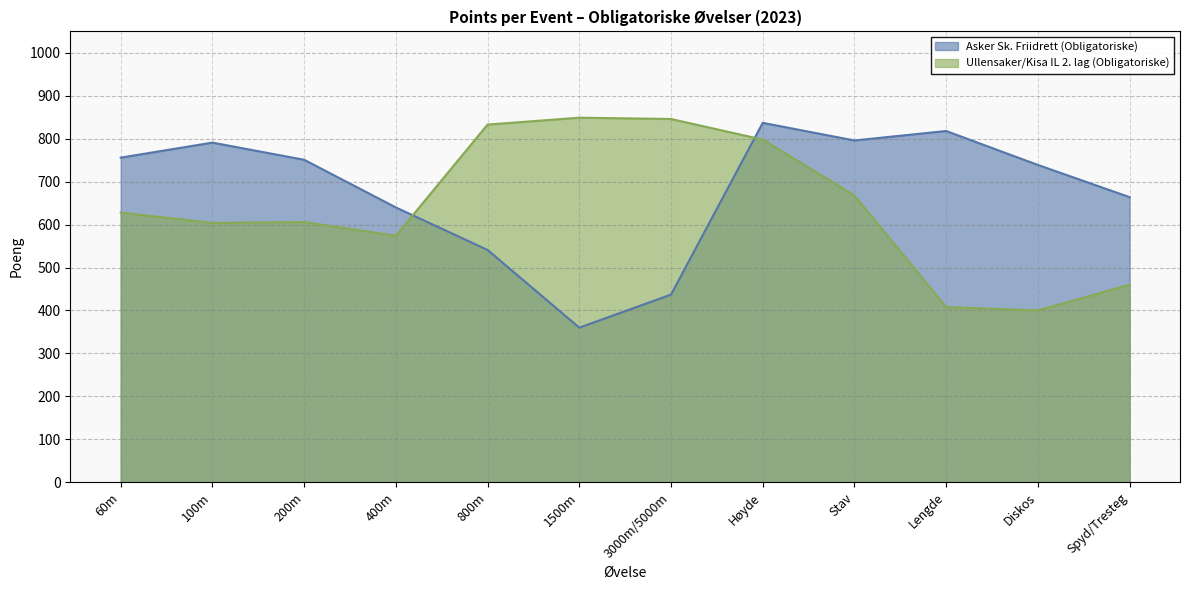

True or false: Asker Sk. Friidrett (Obligatoriske) has more than 0 points higher than both neighbors.

True